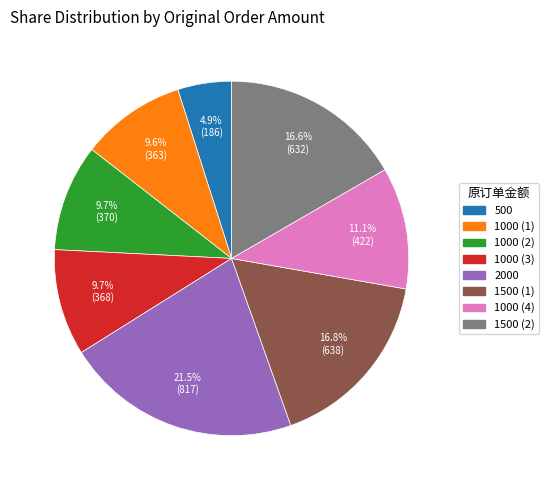

Is there a majority slice in this chart?

No